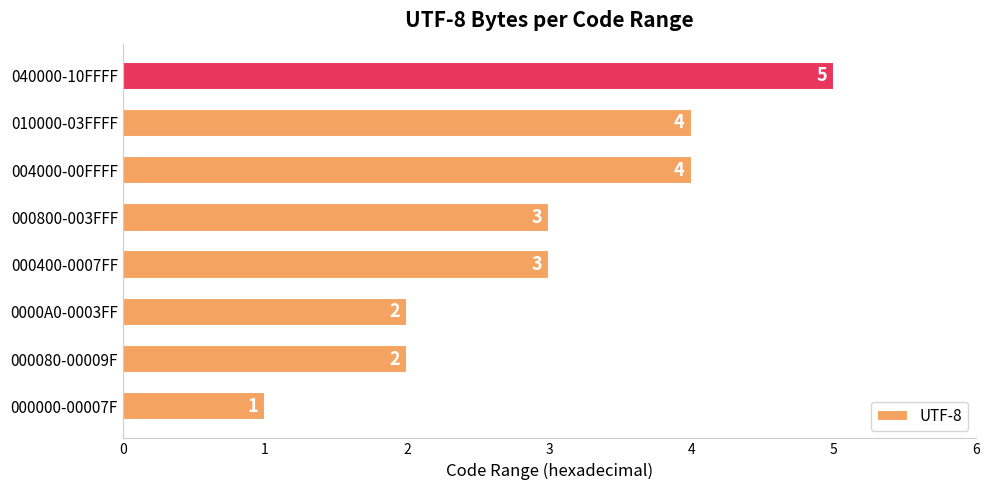

Is it true that the value at 040000-10FFFF is 8?

False